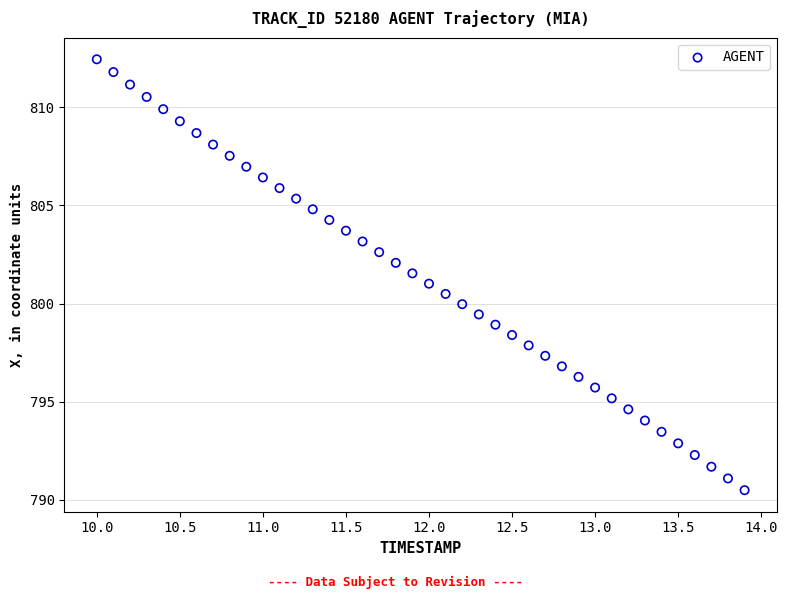

What is the range of Y values (max minus min)?

22.0